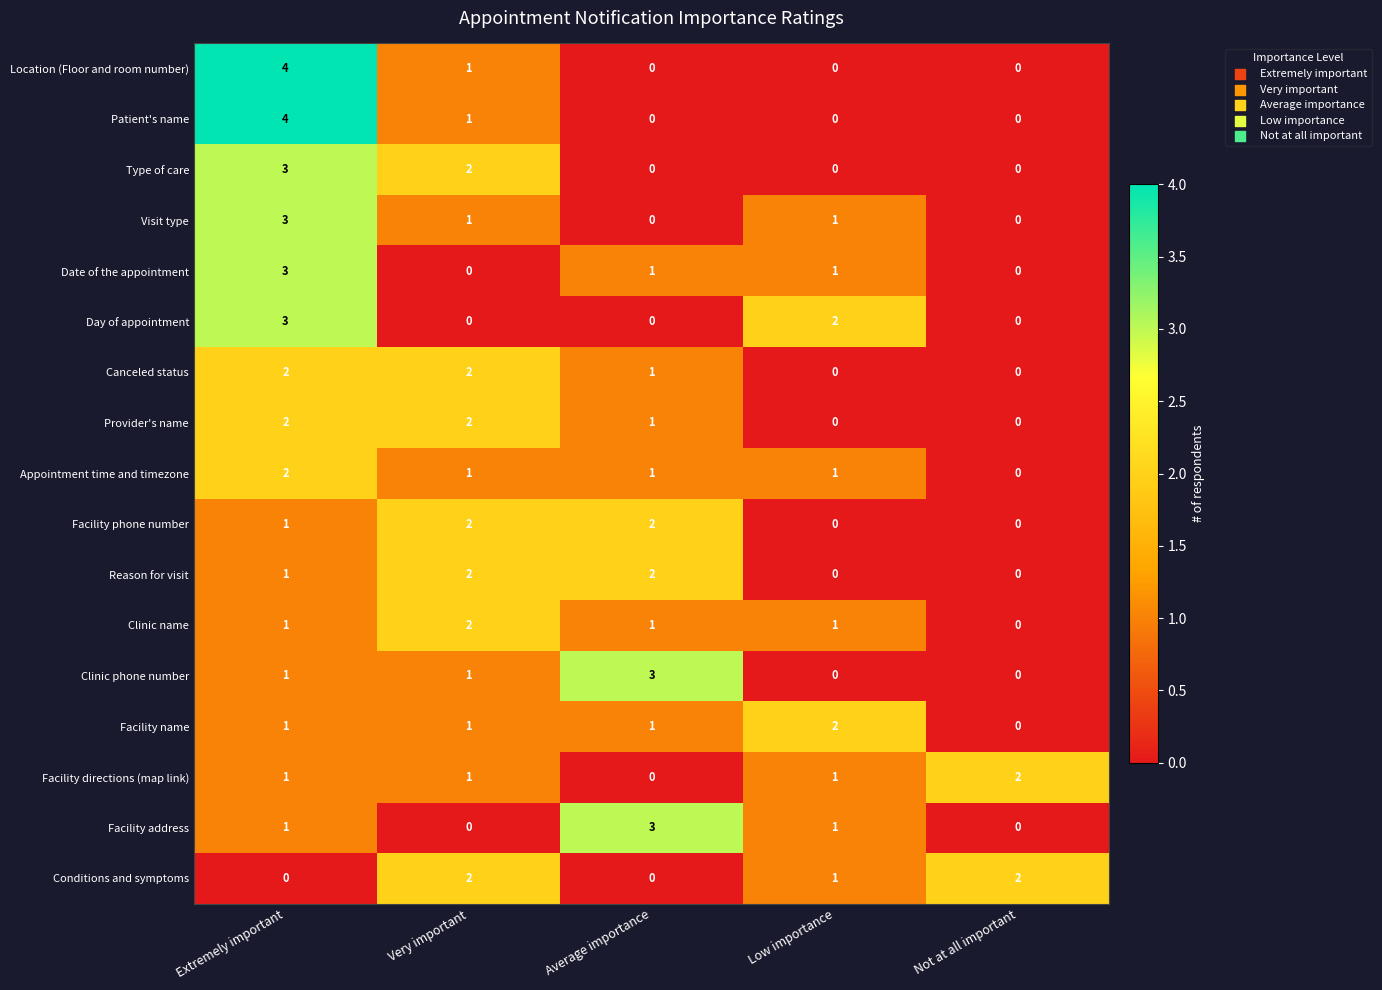

Is the value of Facility address at Average importance greater than the value of Visit type at Average importance?

Yes